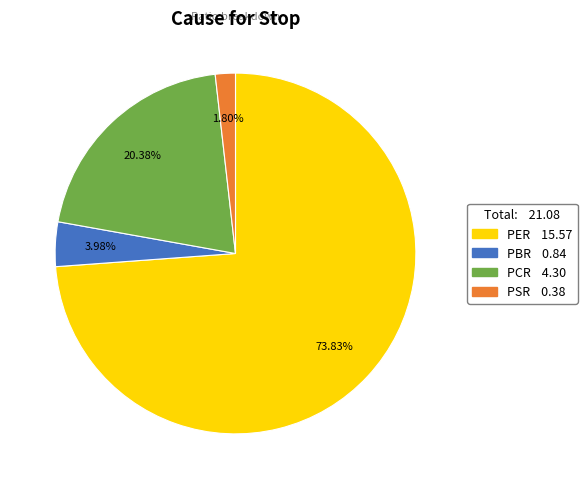

To the nearest percent, what is the average slice percentage?

25%